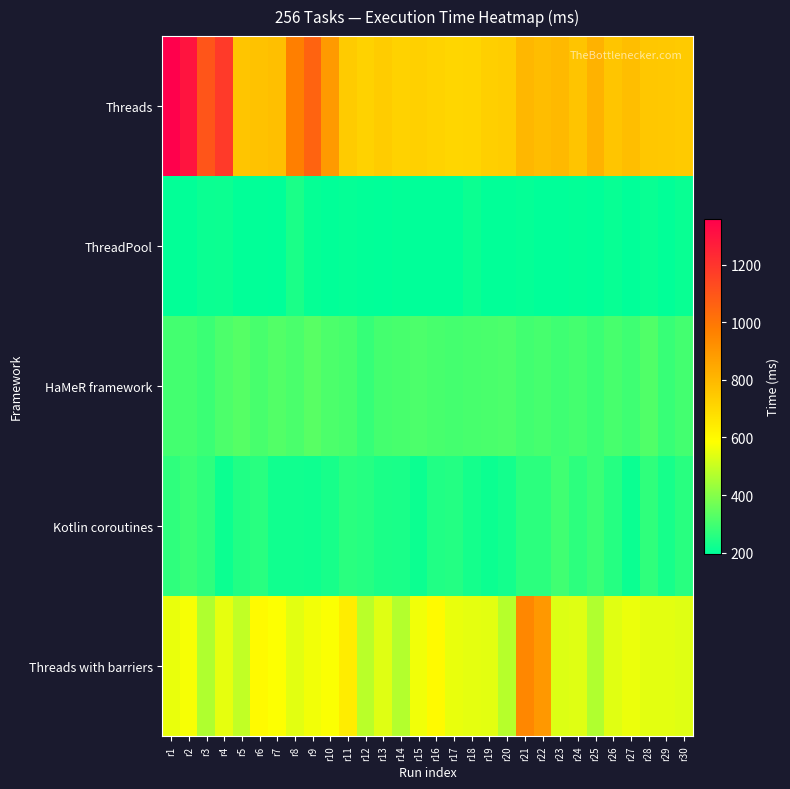

Which has a higher value, r25 or r1?

r1